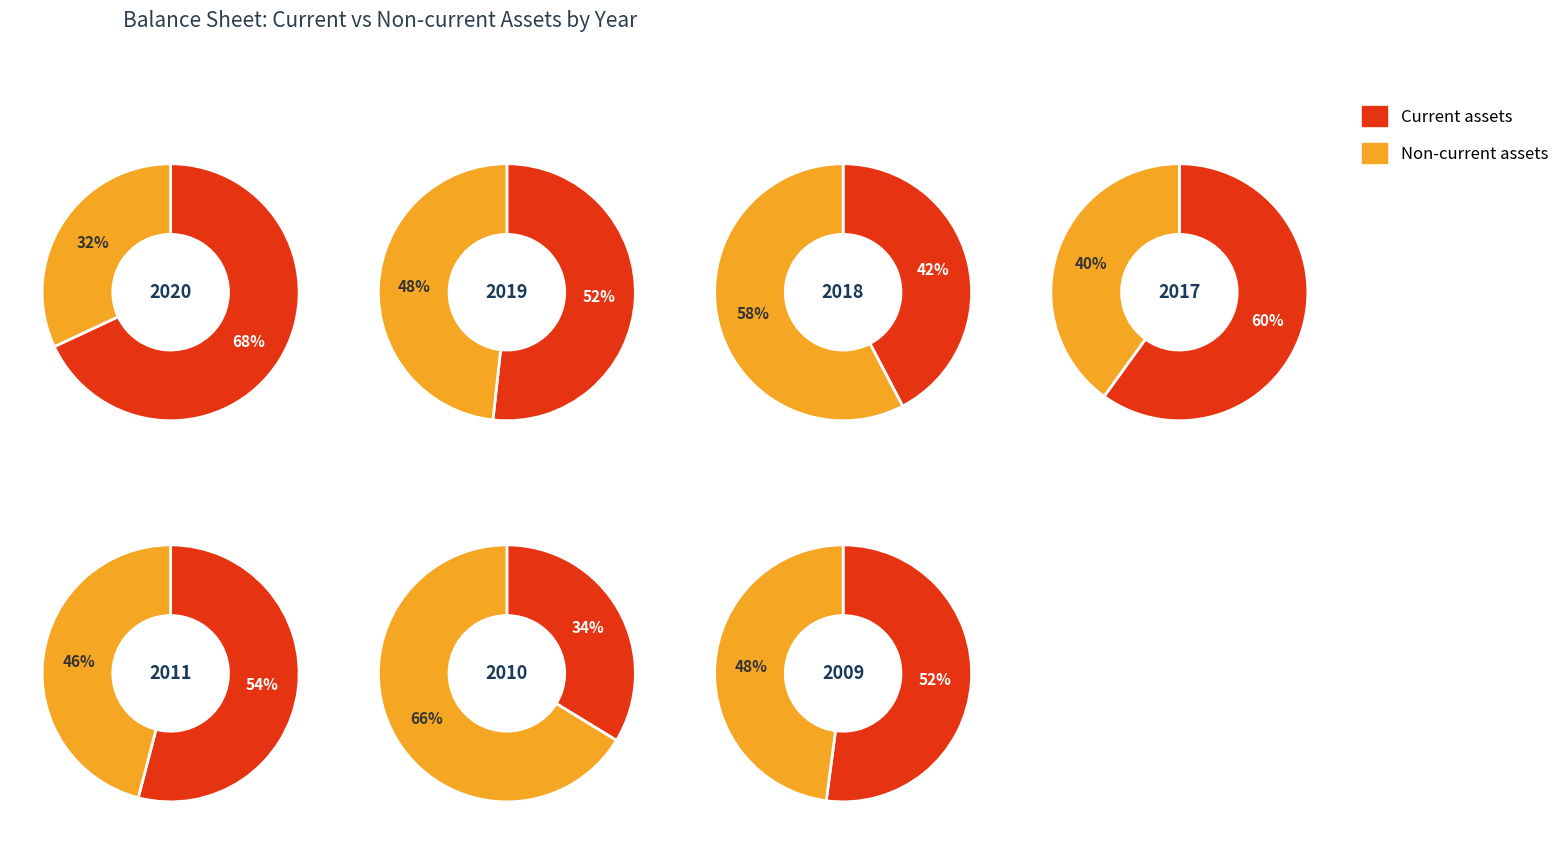

Is the sum of 4 and 1 greater than half?

No